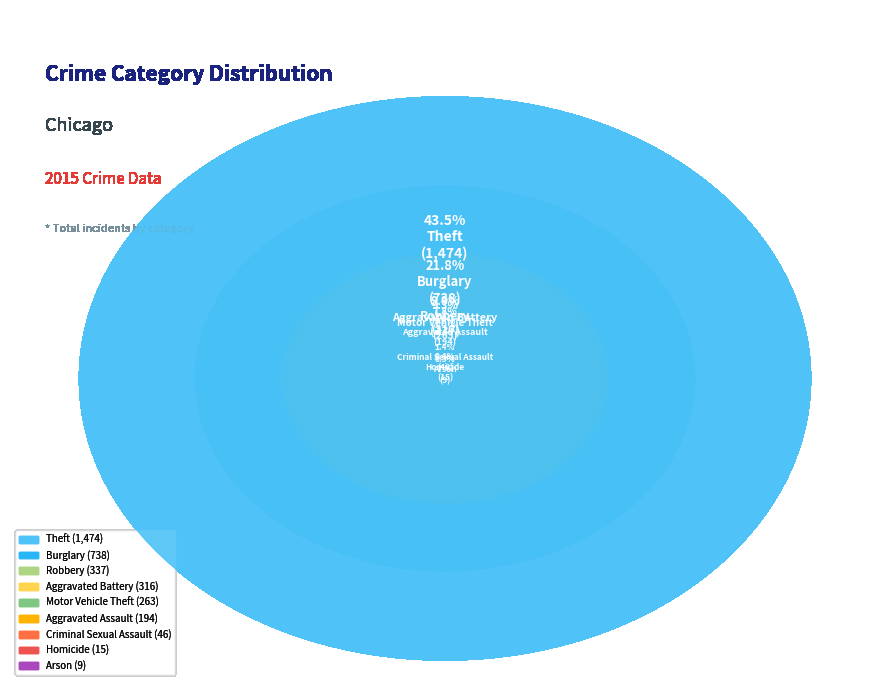

To the nearest percent, what is the difference between the Arson and Aggravated Battery slice percentages?

9%